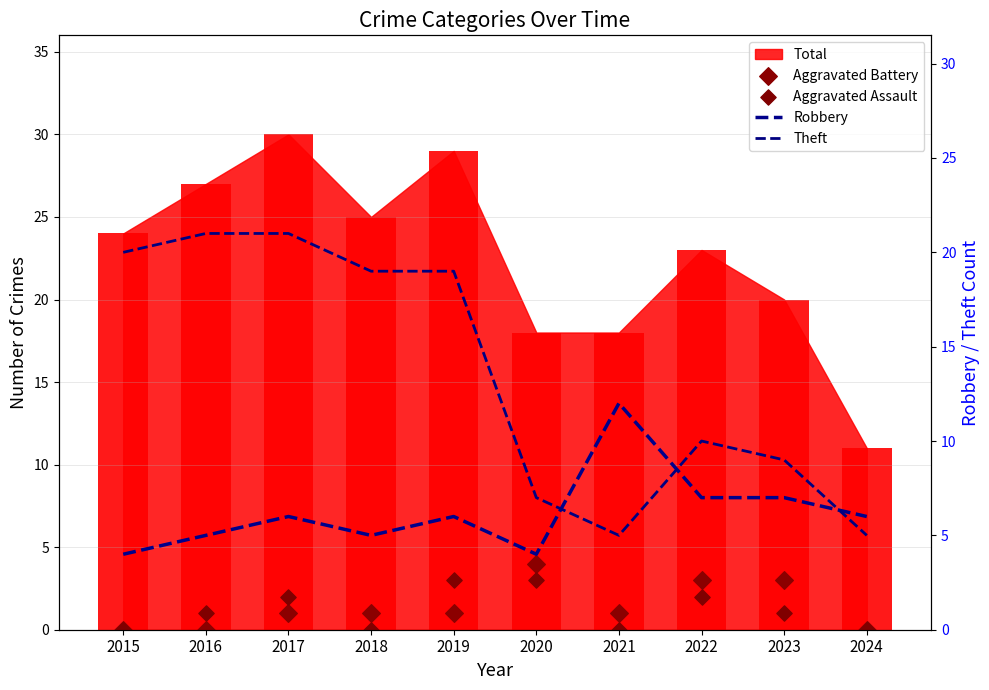

At which category is the sum across all series the highest?

2017